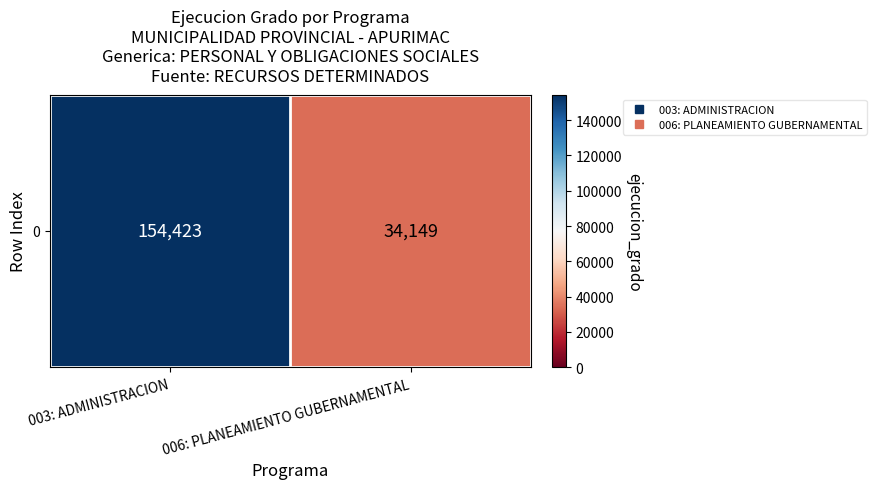

Rank the categories by value from lowest to highest.

006: PLANEAMIENTO GUBERNAMENTAL, 003: ADMINISTRACION